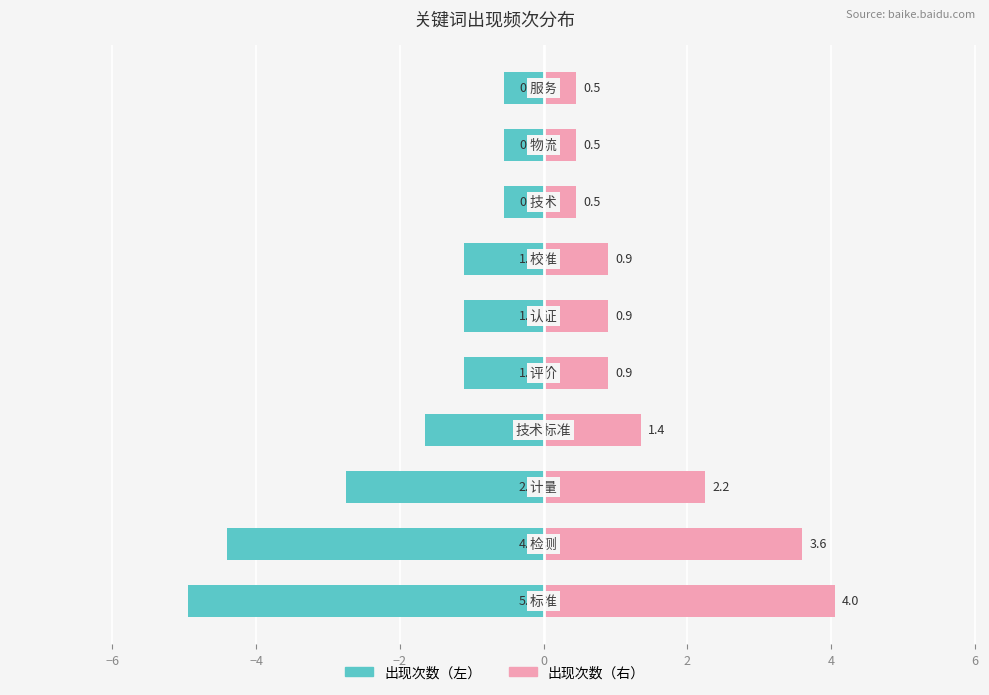

Rank the series at 4 from lowest to highest value.

出现次数（左）, 出现次数（右）